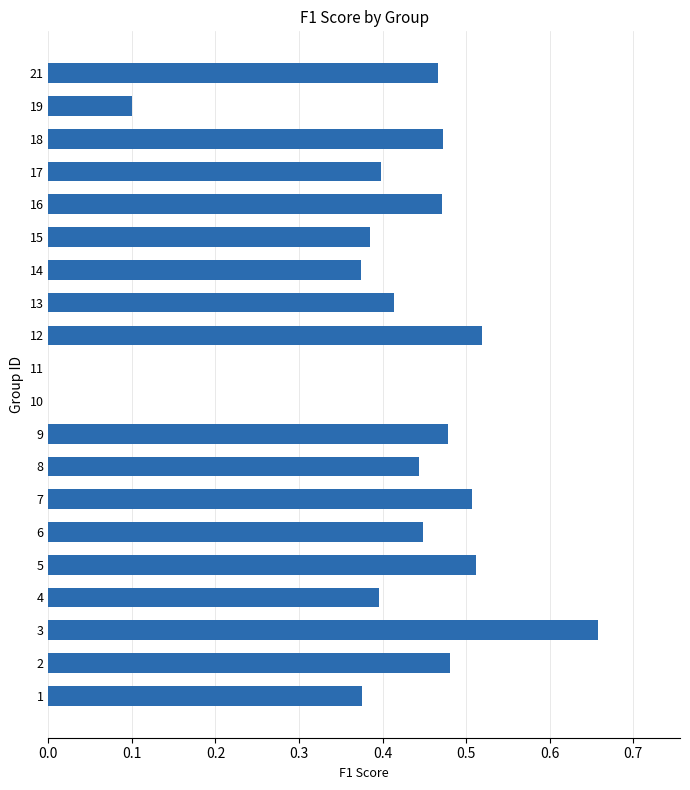

Is it true that the value at 11 is 0.2?

False